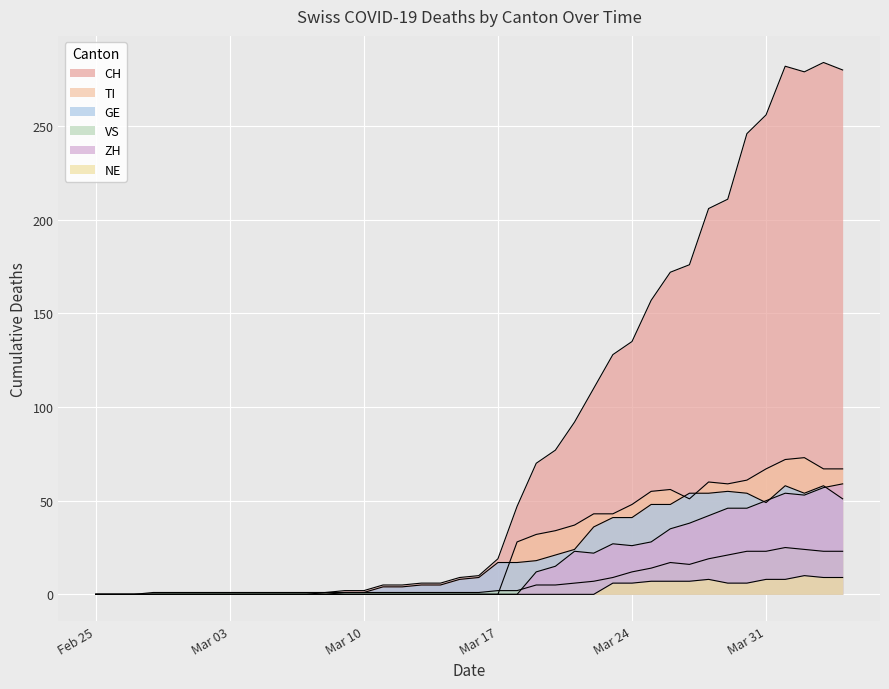

True or false: ZH has a value of 27 at 2020-03-02.

False